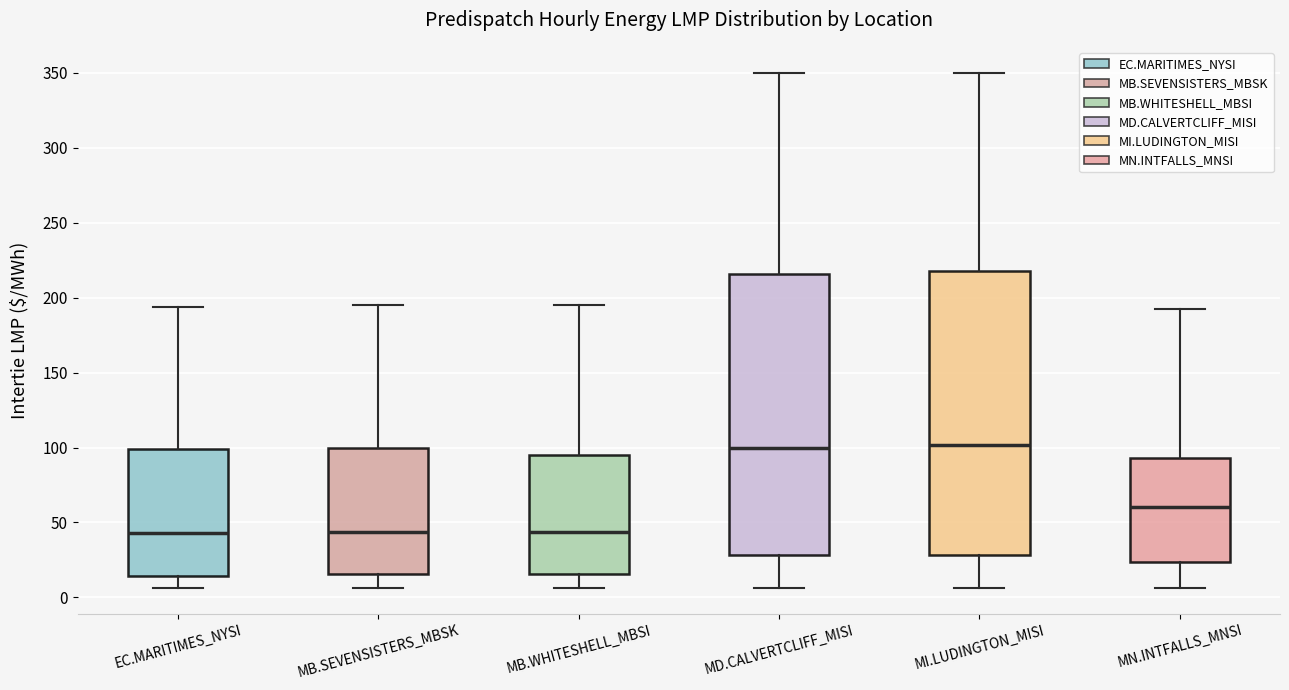

Reading left to right, read every box against the y-axis: the position of its median line, the range the box covers, and the ends of its whiskers. The values are not printed on the chart, so give them approximately, as read against the axis.

EC.MARITIMES_NYSI: median 45, box 15 to 100, whiskers 5 to 195
MB.SEVENSISTERS_MBSK: median 45, box 15 to 100, whiskers 5 to 195
MB.WHITESHELL_MBSI: median 45, box 15 to 95, whiskers 5 to 195
MD.CALVERTCLIFF_MISI: median 100, box 30 to 215, whiskers 5 to 350
MI.LUDINGTON_MISI: median 100, box 30 to 220, whiskers 5 to 350
MN.INTFALLS_MNSI: median 60, box 25 to 95, whiskers 5 to 195